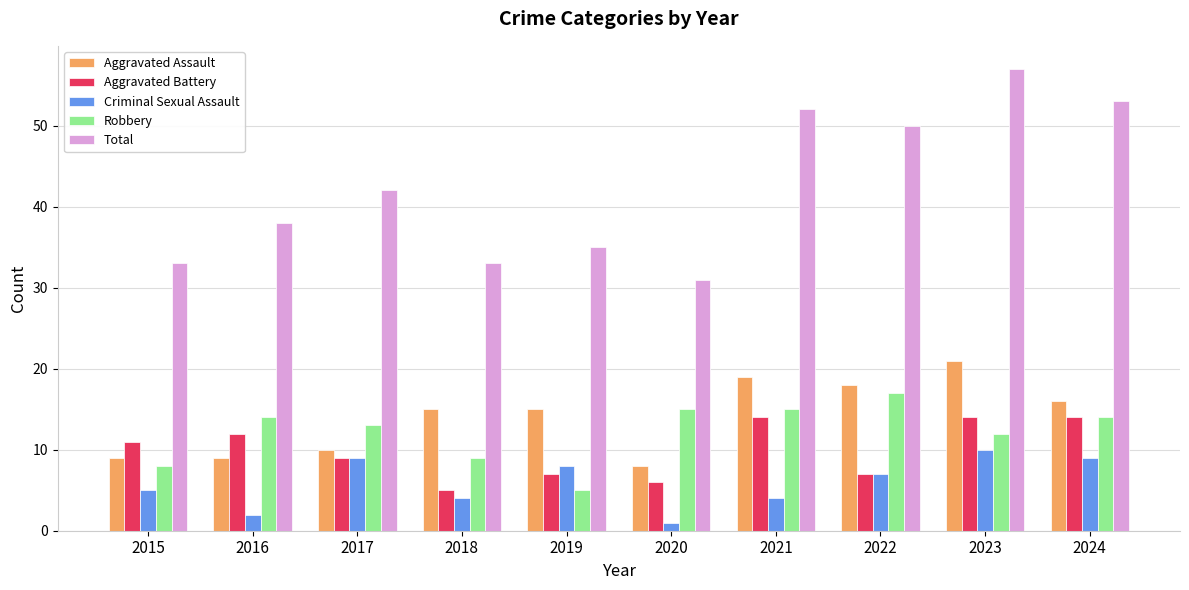

How many data points does each series have?

10